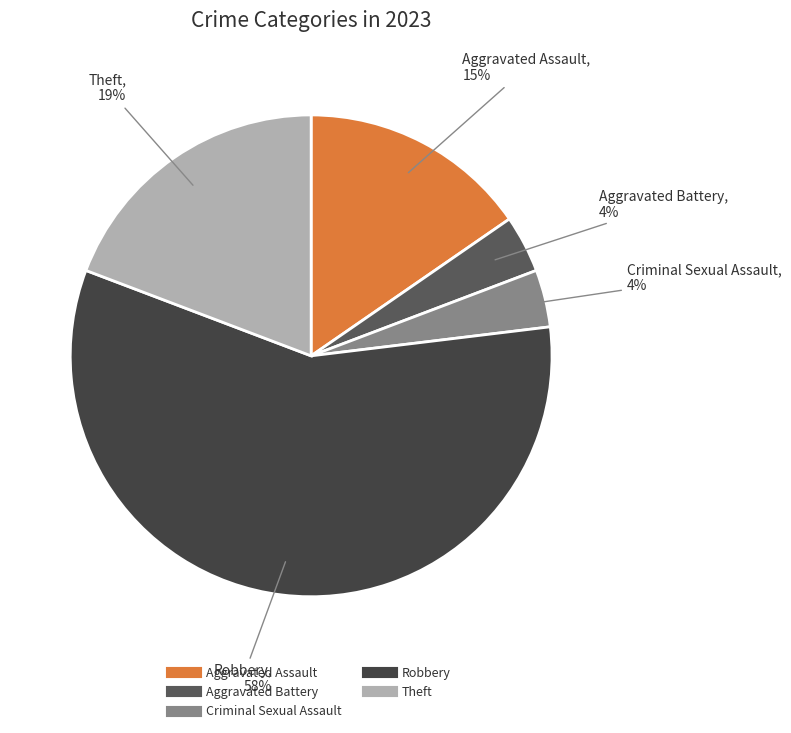

Combined, do Aggravated Battery and Aggravated Assault account for over 50%?

No